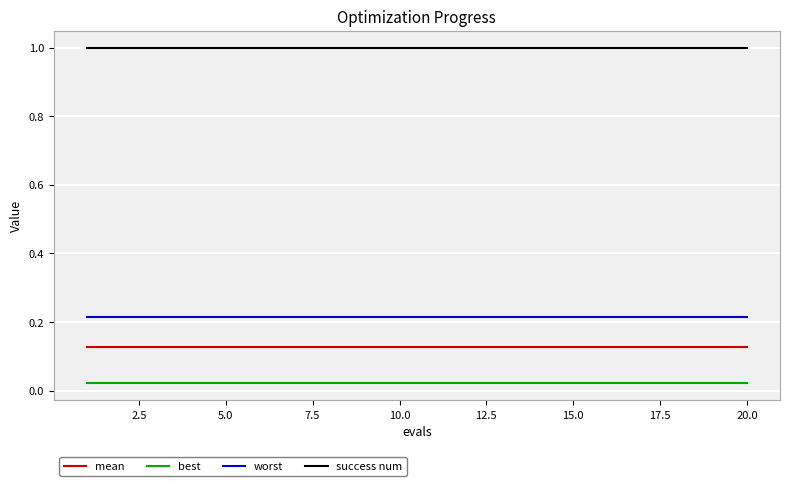

List the series in order of their peak value, highest first.

success num, worst, mean, best